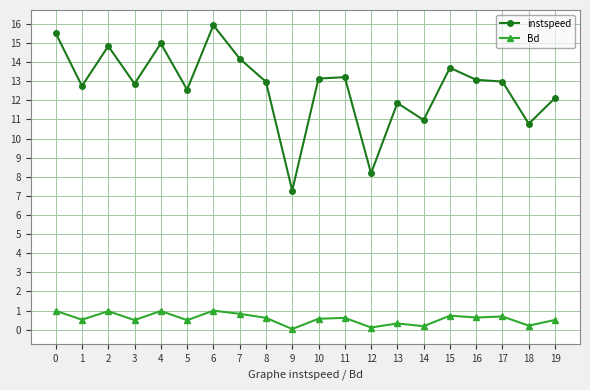

The value of instspeed at 17 is 2.9. True or false?

False